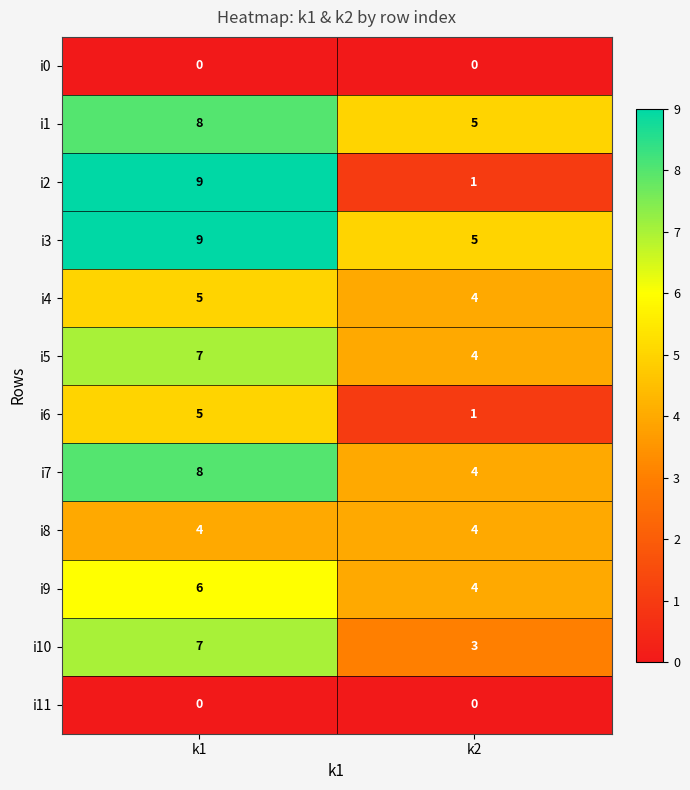

Reading left to right, extract all data points from this chart.

i0: 0	0
i1: 8	5
i2: 9	1
i3: 9	5
i4: 5	4
i5: 7	4
i6: 5	1
i7: 8	4
i8: 4	4
i9: 6	4
i10: 7	3
i11: 0	0